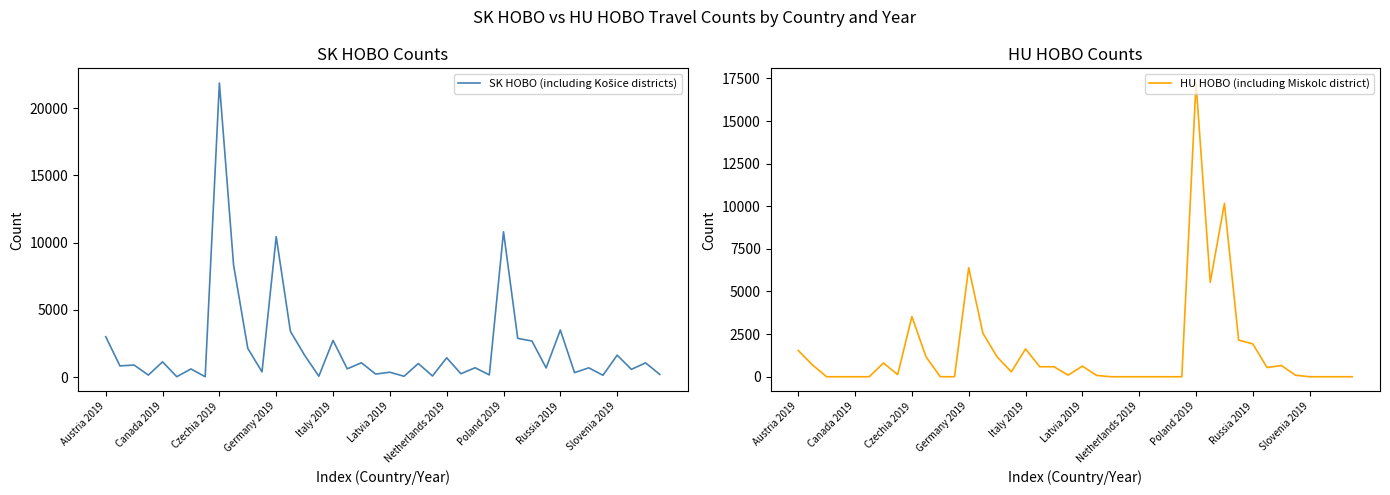

Where does the SK HOBO (including Košice districts) series first go above 846?

Austria 2019